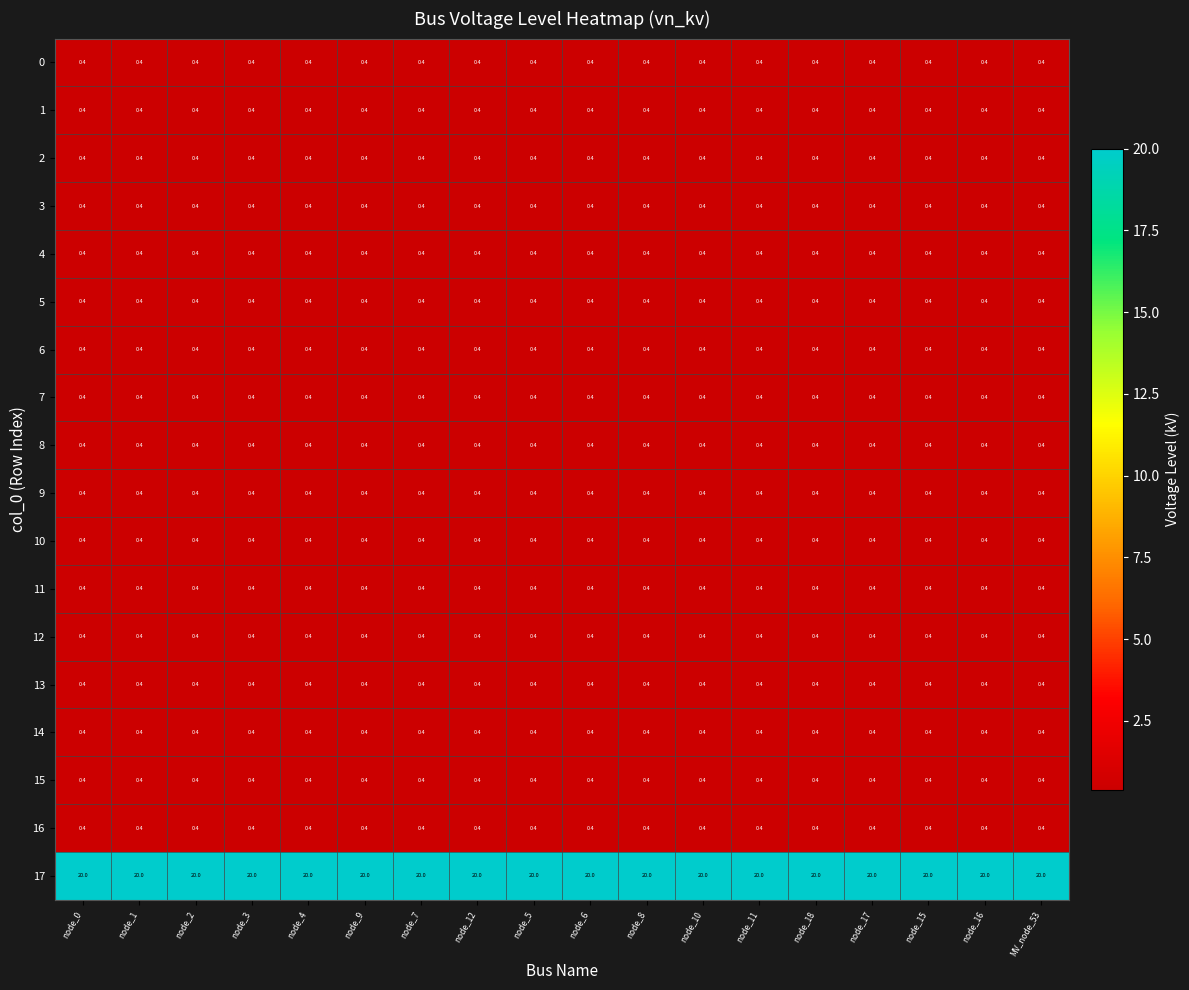

What is the total value across all series at node_2?

26.8